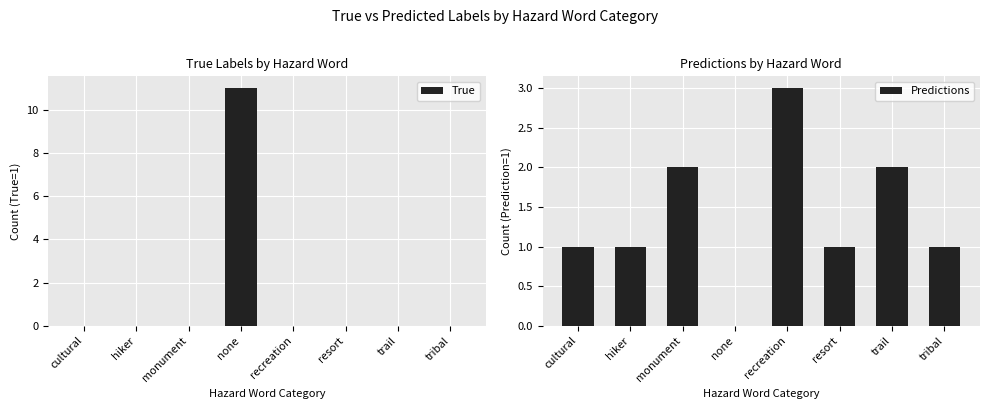

How many distinct data groups are displayed?

2